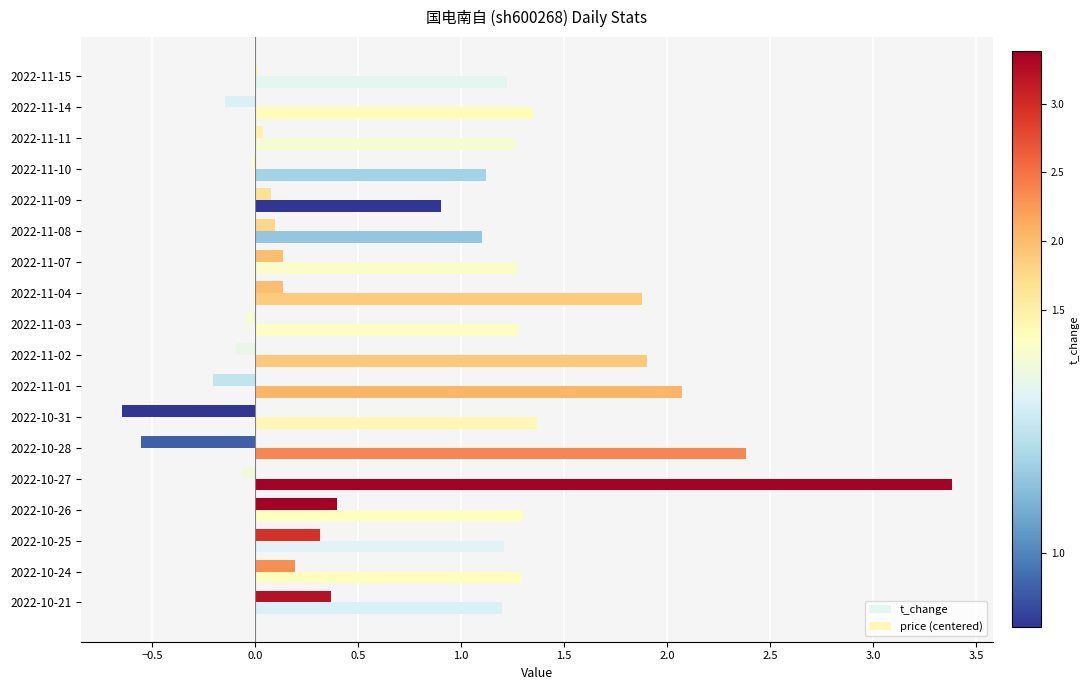

How many values in the t_change series are below 1?

1